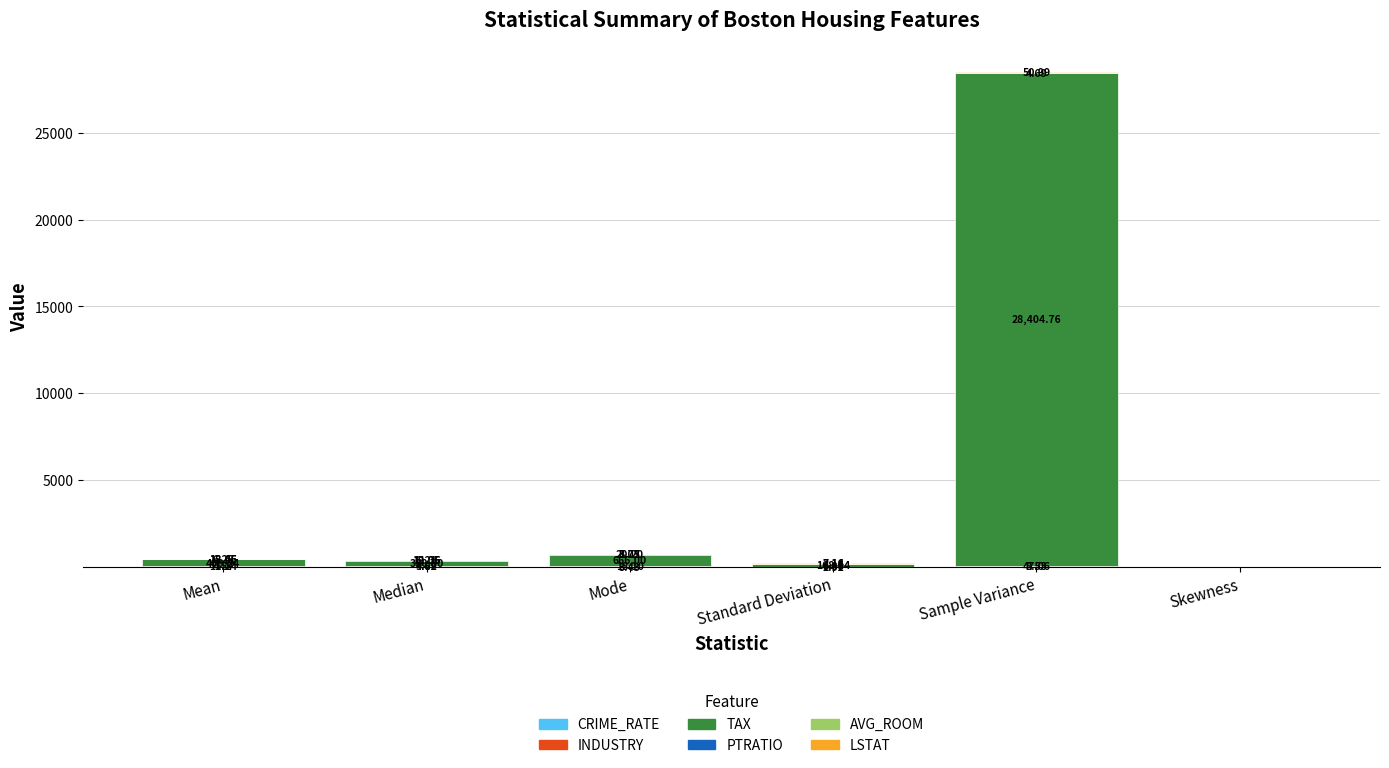

Reading left to right, extract all data points from this chart.

CRIME_RATE: Mean=4.9	Median=4.8	Mode=3.4	Standard Deviation=2.9	Sample Variance=8.5	Skewness=0.0
INDUSTRY: Mean=11.1	Median=9.7	Mode=18.1	Standard Deviation=6.9	Sample Variance=47.1	Skewness=0.3
TAX: Mean=408.2	Median=330.0	Mode=666.0	Standard Deviation=168.5	Sample Variance=28404.8	Skewness=0.7
PTRATIO: Mean=18.5	Median=19.1	Mode=20.2	Standard Deviation=2.2	Sample Variance=4.7	Skewness=-0.8
AVG_ROOM: Mean=6.3	Median=6.2	Mode=5.7	Standard Deviation=0.7	Sample Variance=0.5	Skewness=0.4
LSTAT: Mean=12.7	Median=11.4	Mode=8.1	Standard Deviation=7.1	Sample Variance=51.0	Skewness=0.9